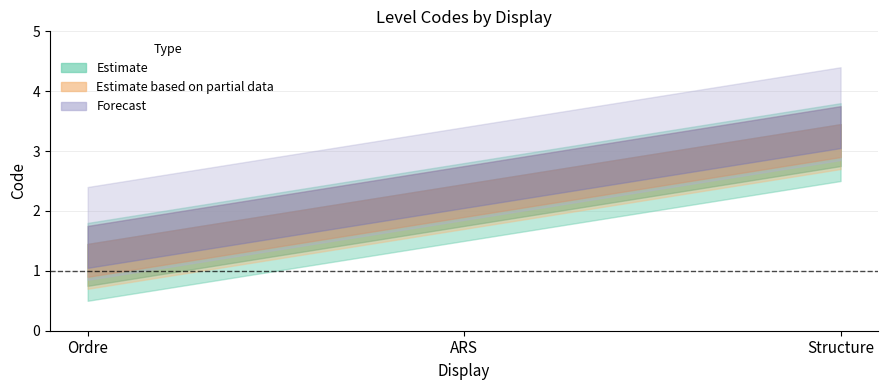

What is the ratio of the value at Ordre to the value at Structure?

0.3